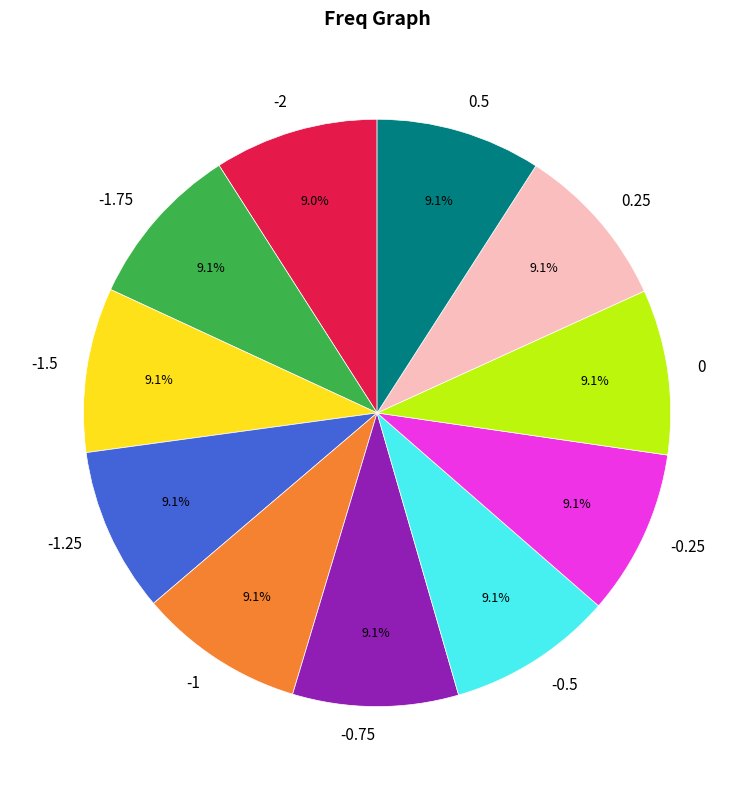

Is it true that -0.75 is 19% of the pie?

False